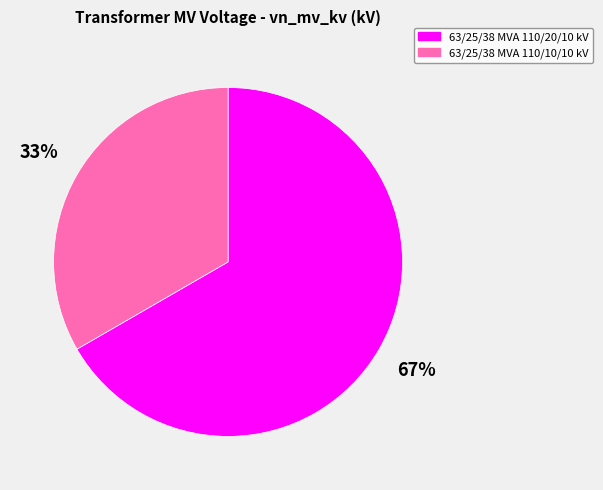

Between 63/25/38 MVA 110/10/10 kV and 63/25/38 MVA 110/20/10 kV, which is larger?

63/25/38 MVA 110/20/10 kV